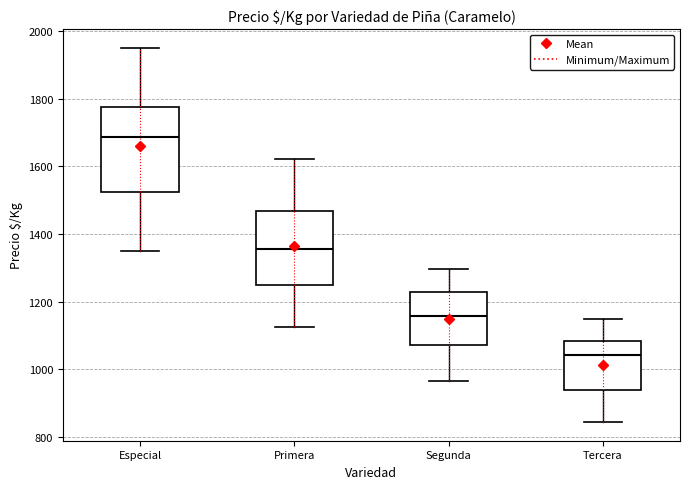

Reading left to right, read every box against the y-axis: the position of its median line, the range the box covers, and the ends of its whiskers. The values are not printed on the chart, so give them approximately, as read against the axis.

Especial: median 1680, box 1520 to 1780, whiskers 1360 to 1960
Primera: median 1360, box 1260 to 1460, whiskers 1120 to 1620
Segunda: median 1160, box 1080 to 1220, whiskers 960 to 1300
Tercera: median 1040, box 940 to 1080, whiskers 840 to 1140